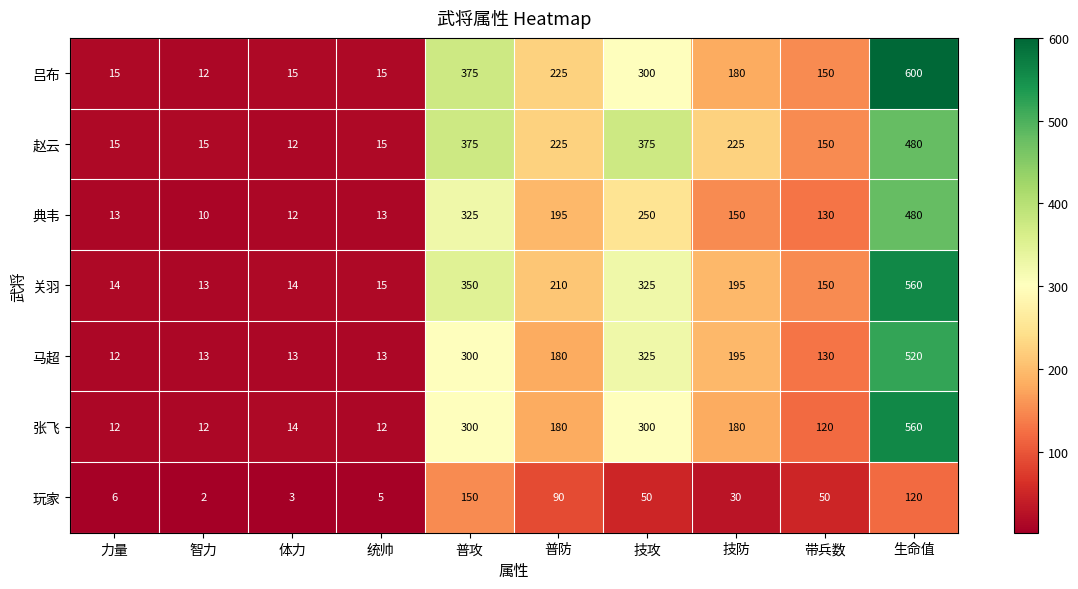

How many data points does each series have?

10